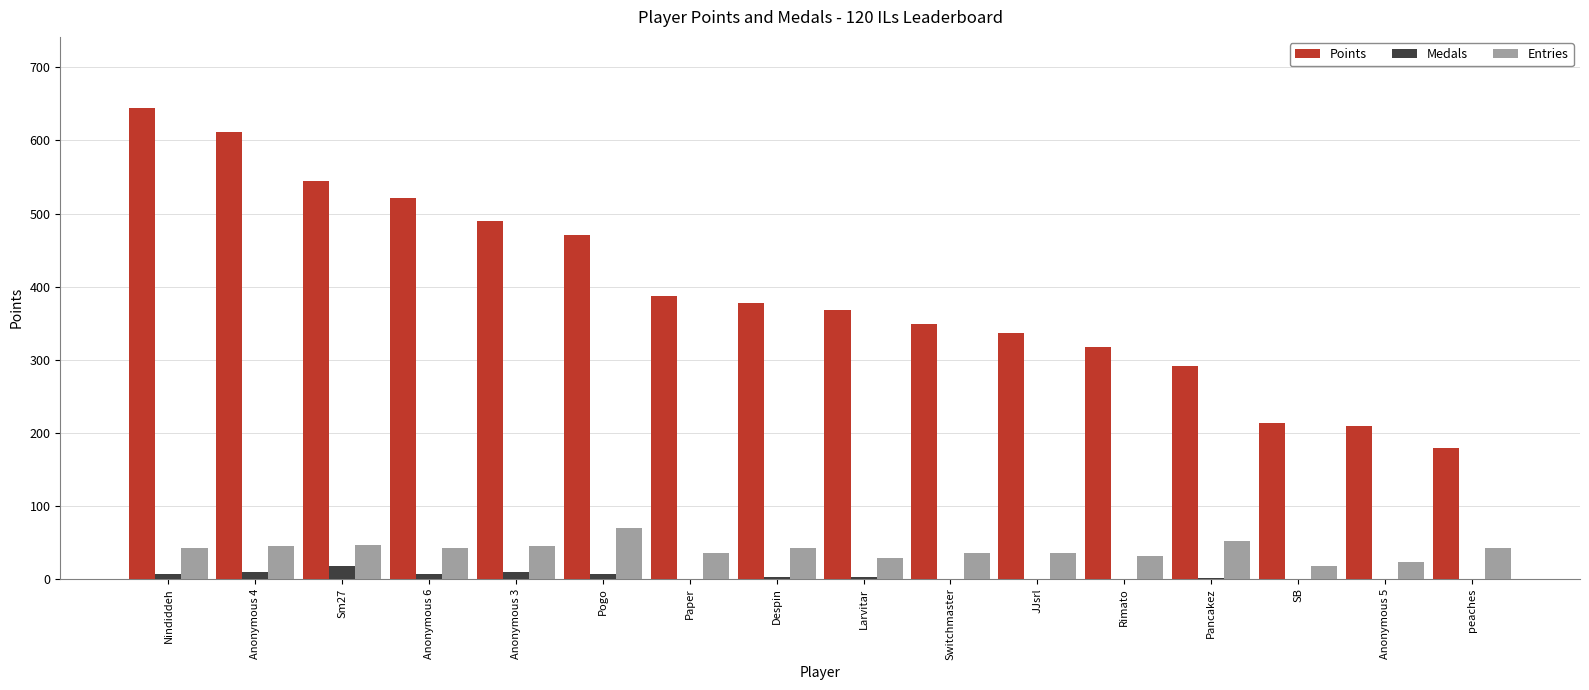

Count the number of categories in the chart.

16